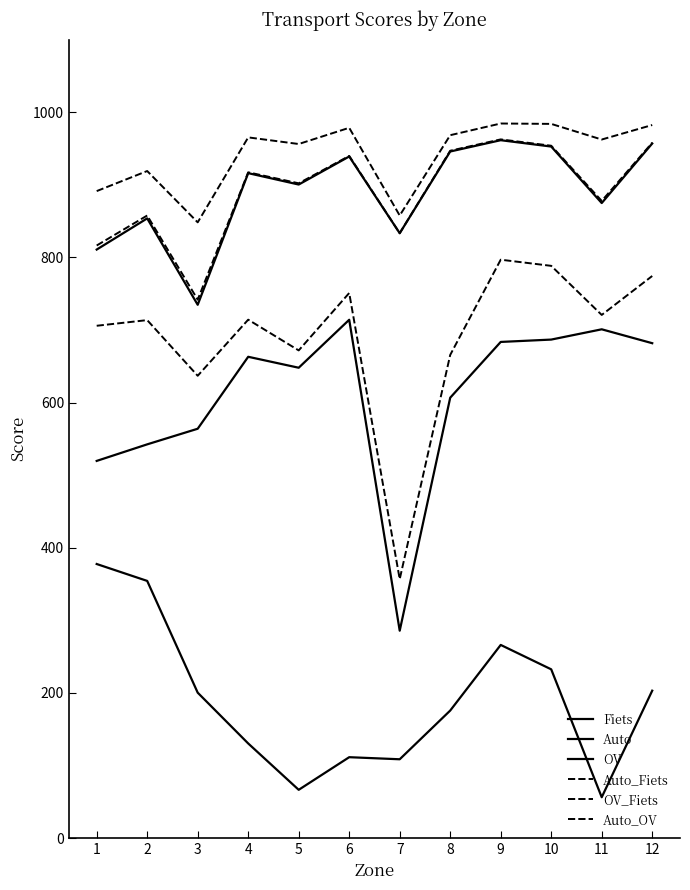

What is the difference between the Auto values at 6 and 4?

51.0